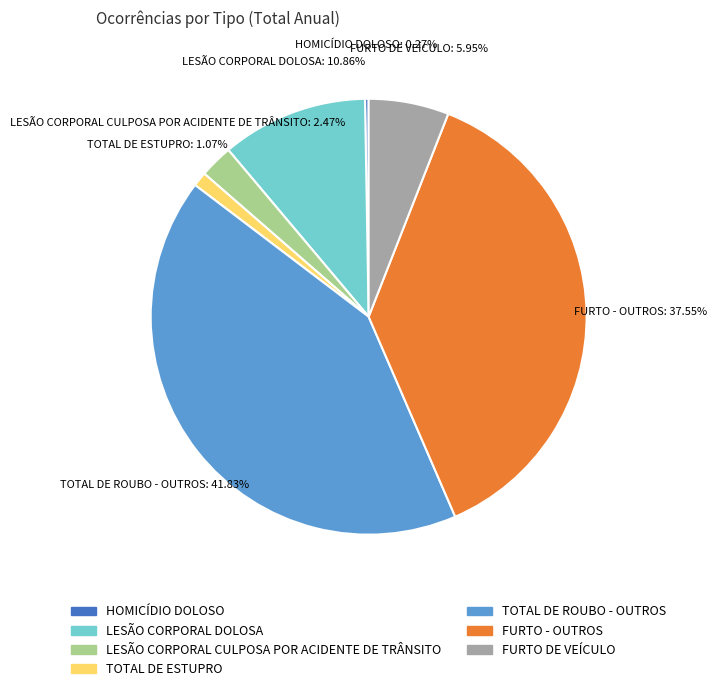

True or false: FURTO - OUTROS accounts for 38% of the total.

True